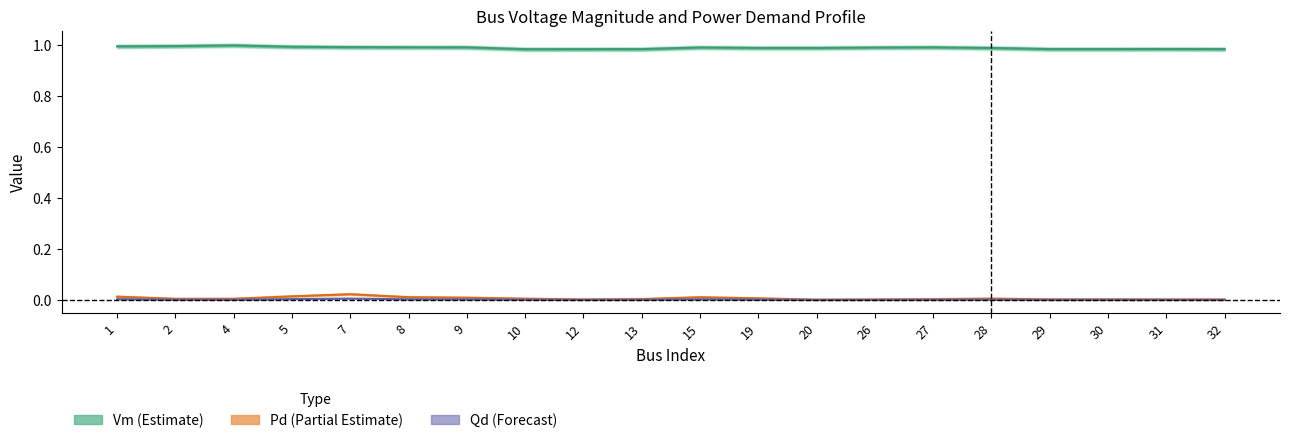

At how many categories does at least one series exceed 0?

20